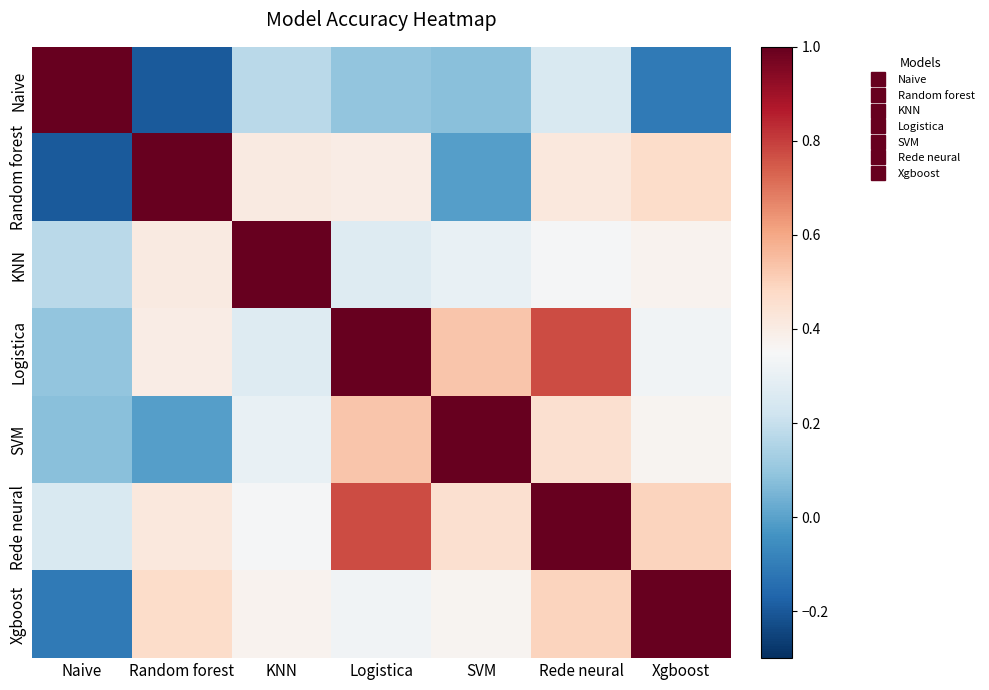

Reading left to right, what are all the values shown in this chart?

Naive: Naive=1.0	Random forest=-0.2	KNN=0.2	Logistica=0.1	SVM=0.1	Rede neural=0.3	Xgboost=-0.1
Random forest: Naive=-0.2	Random forest=1.0	KNN=0.4	Logistica=0.4	SVM=-0.0	Rede neural=0.4	Xgboost=0.5
KNN: Naive=0.2	Random forest=0.4	KNN=1.0	Logistica=0.3	SVM=0.3	Rede neural=0.3	Xgboost=0.4
Logistica: Naive=0.1	Random forest=0.4	KNN=0.3	Logistica=1.0	SVM=0.5	Rede neural=0.8	Xgboost=0.3
SVM: Naive=0.1	Random forest=-0.0	KNN=0.3	Logistica=0.5	SVM=1.0	Rede neural=0.5	Xgboost=0.4
Rede neural: Naive=0.3	Random forest=0.4	KNN=0.3	Logistica=0.8	SVM=0.5	Rede neural=1.0	Xgboost=0.5
Xgboost: Naive=-0.1	Random forest=0.5	KNN=0.4	Logistica=0.3	SVM=0.4	Rede neural=0.5	Xgboost=1.0